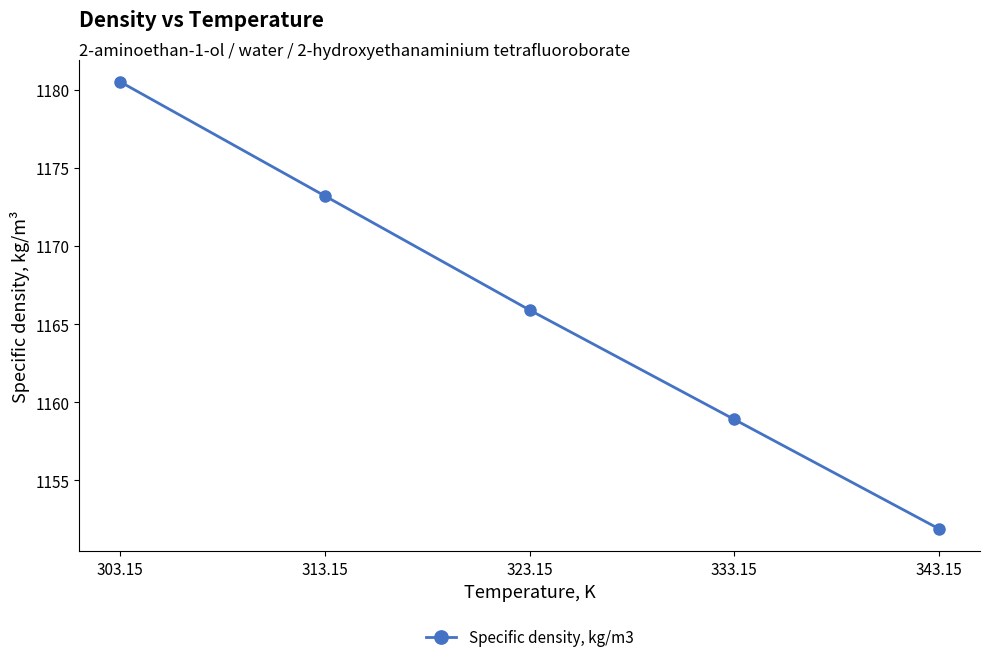

How many values exceed 1165?

3